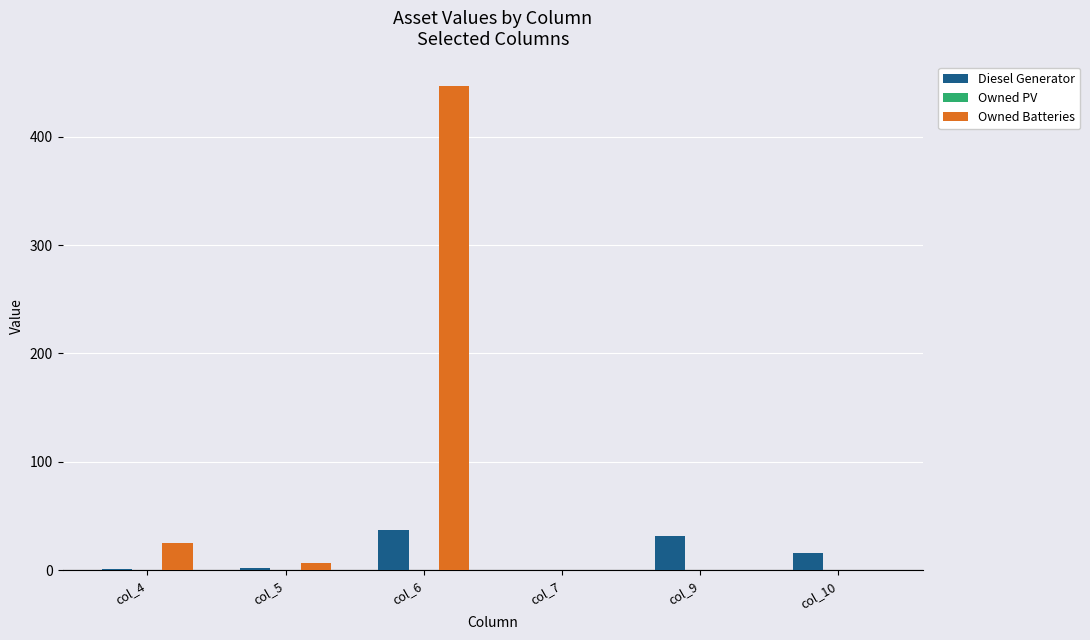

At which category is the sum across all series the highest?

col_6